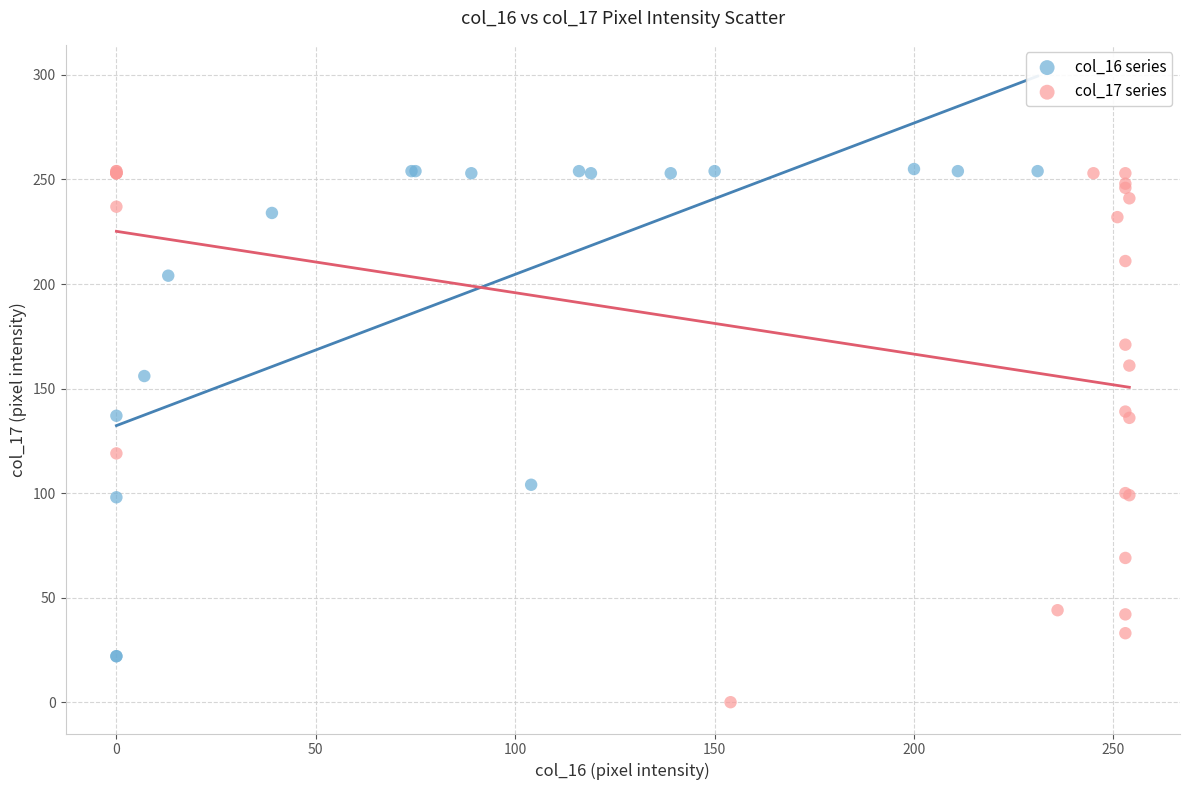

Which series reaches the minimum Y coordinate?

col_17 series